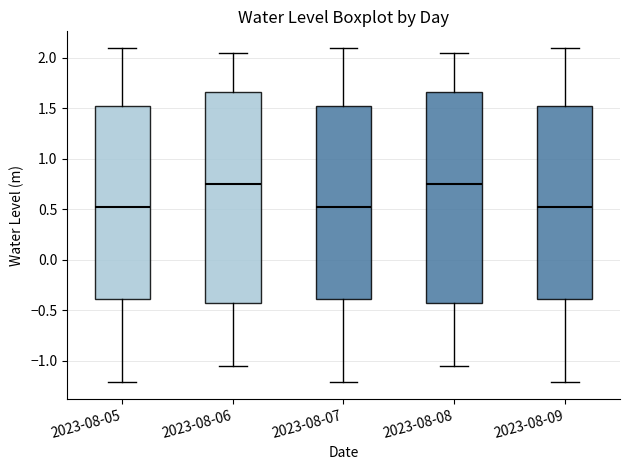

Where does the upper whisker of the box for 2023-08-06 end on the y-axis? The values are not printed on the chart, so give them approximately, as read against the axis.

2.05